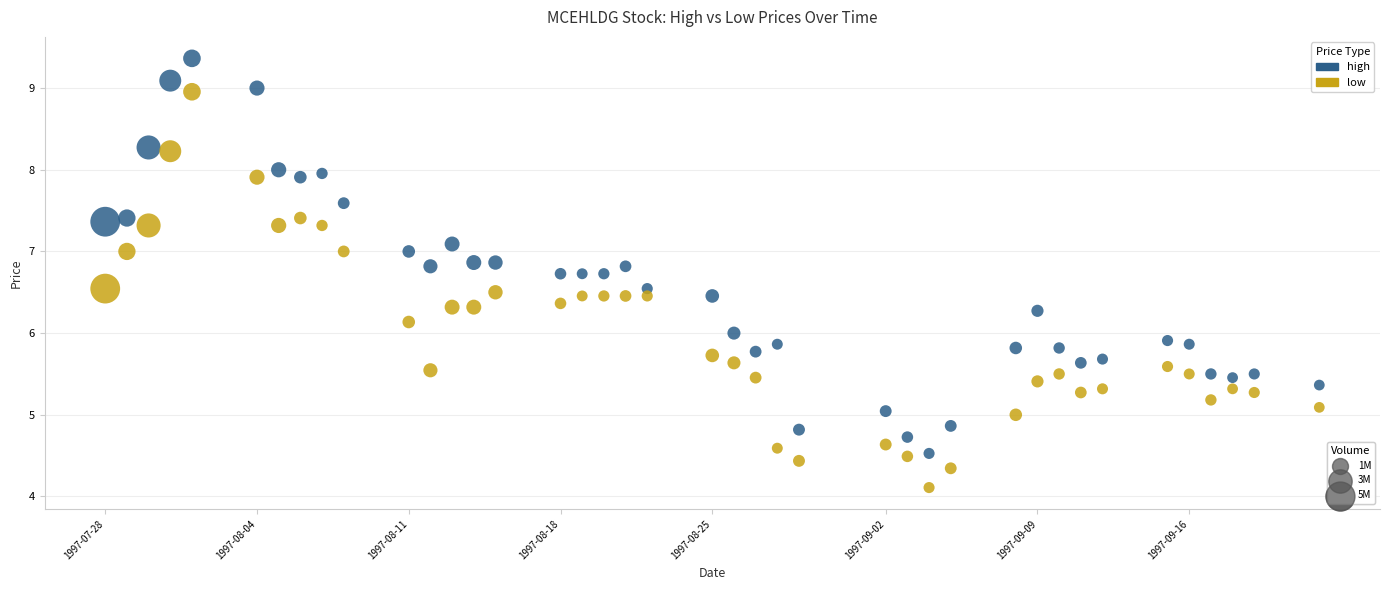

Across all data points, what is the range of Y values (max minus min)?

5.3